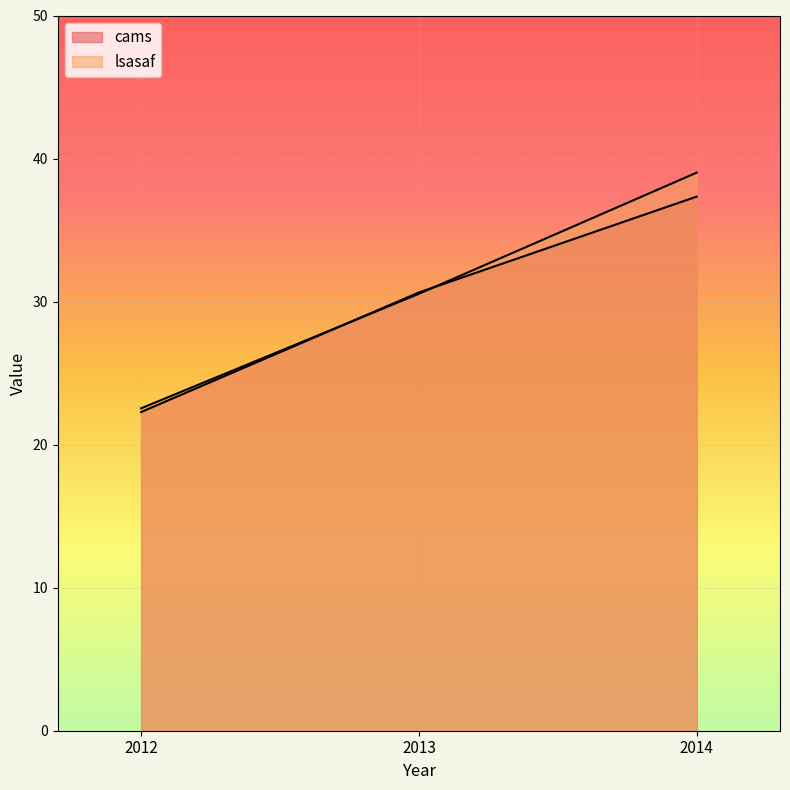

List the series in order of their overall mean, highest first.

lsasaf, cams